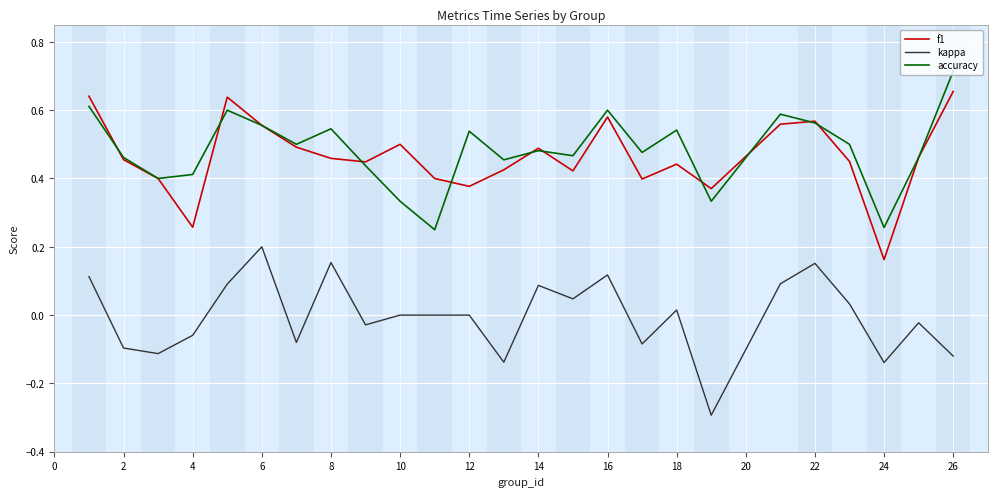

Rank the series by their maximum value, from highest to lowest.

accuracy, f1, kappa